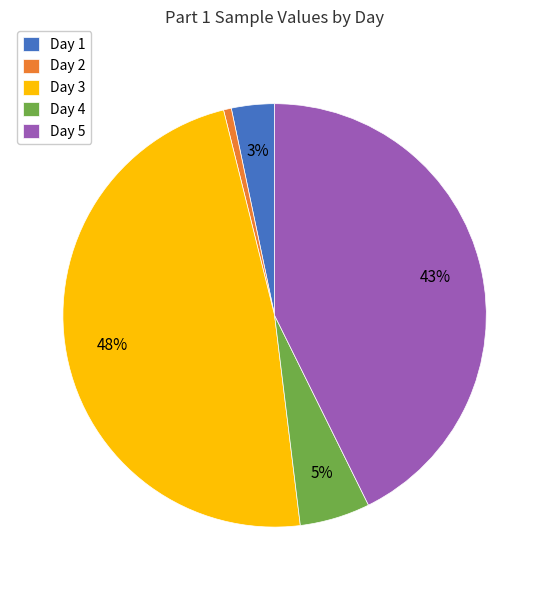

Which slice is the smallest?

Day 2